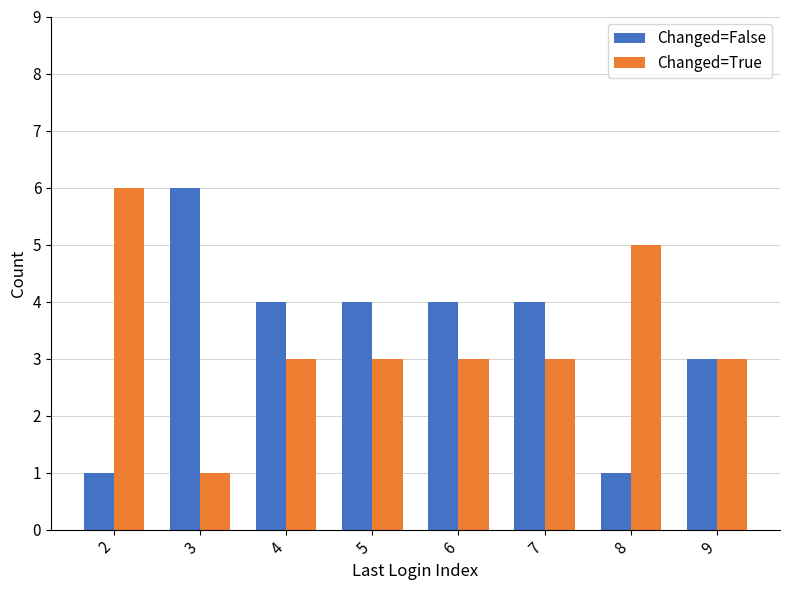

Is the value of Changed=True at 5 greater than the value of Changed=False at 3?

No